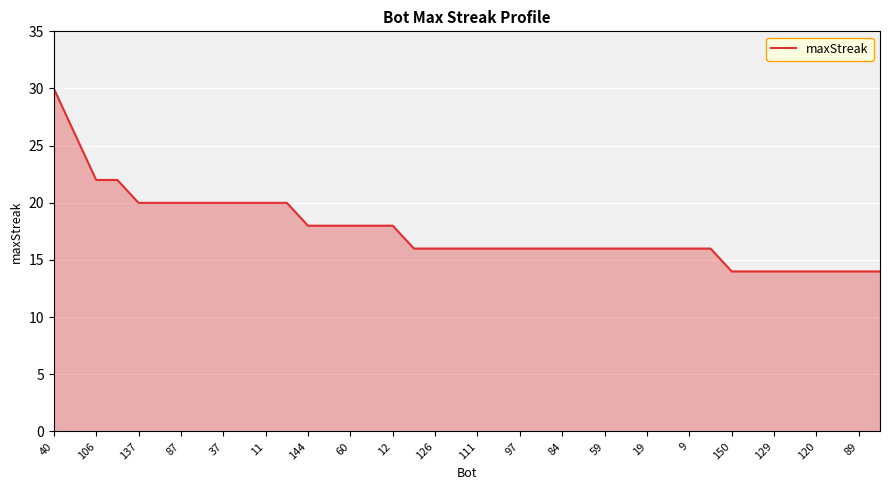

What is the maximum value shown in the chart?

30